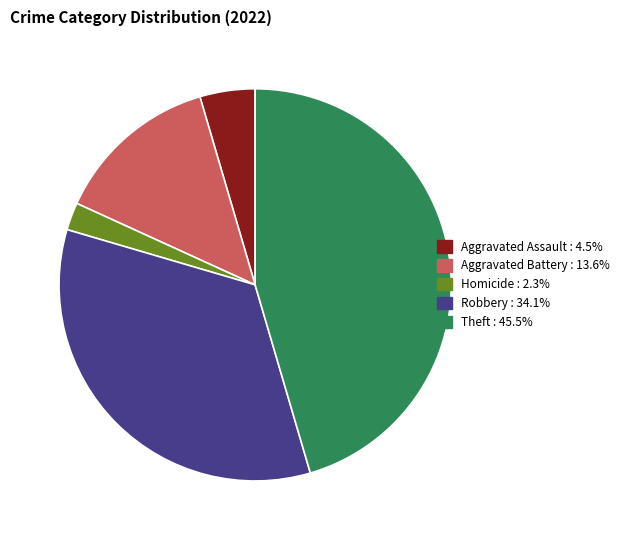

Is there any slice that represents more than half of the pie?

No